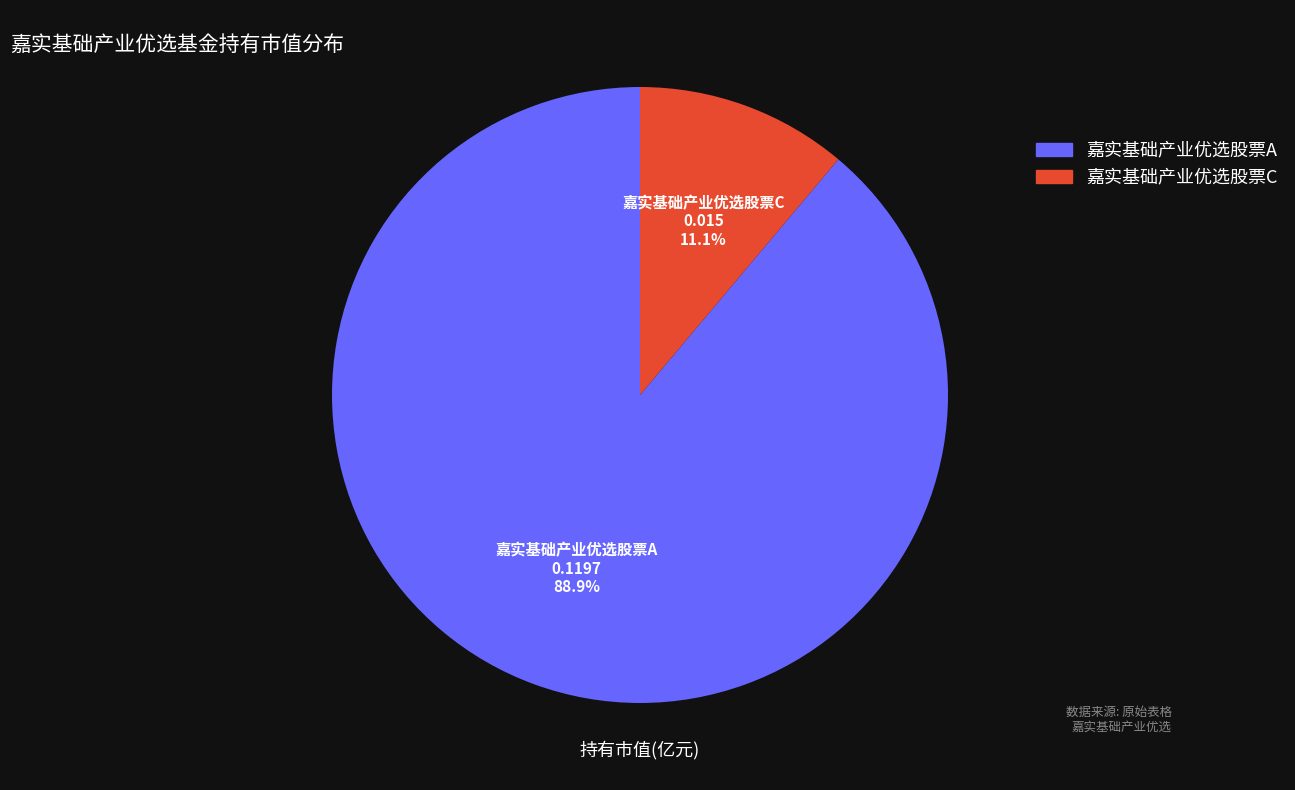

Is it true that 嘉实基础产业优选股票A is 76% of the pie?

False